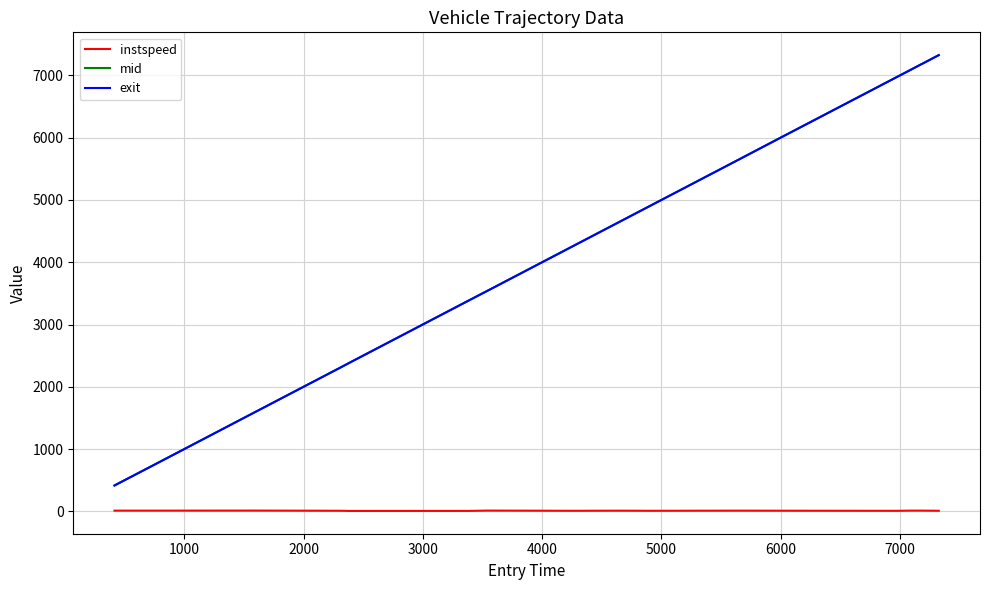

In instspeed, how many points are lower than both neighbors (excluding endpoints)?

5